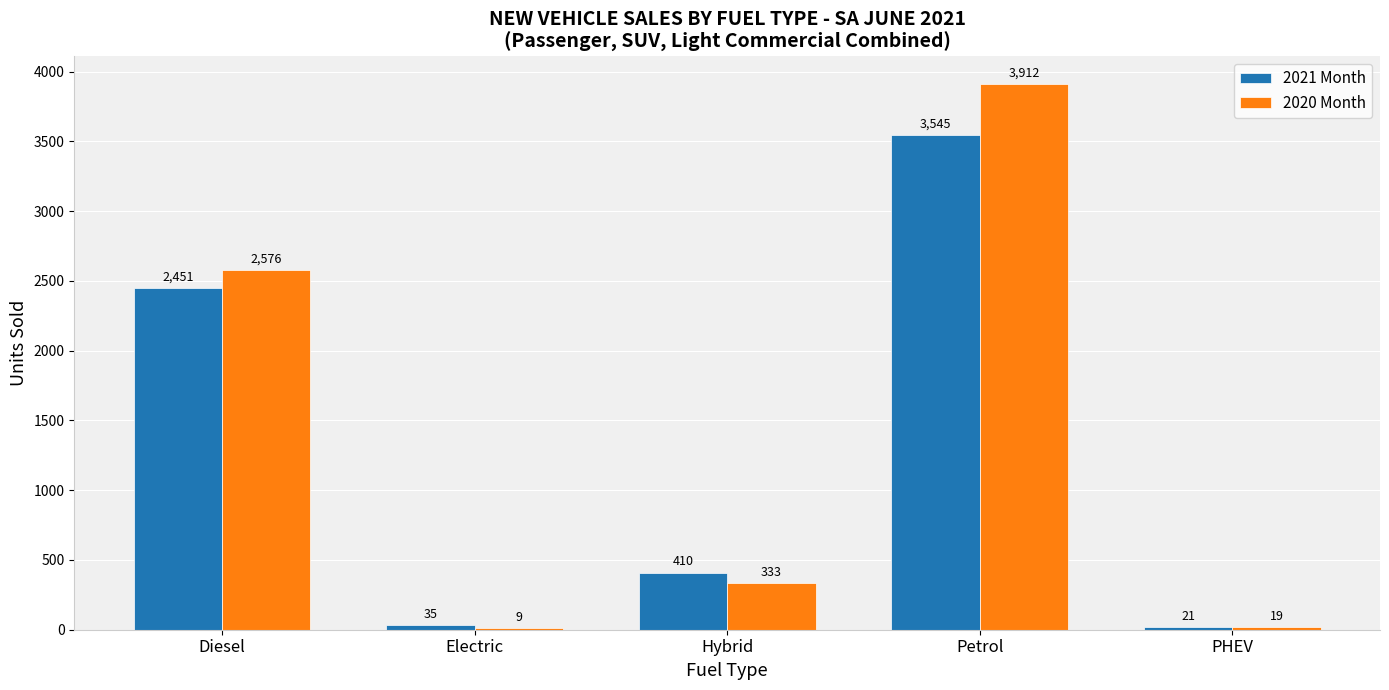

Reading left to right, list all the values displayed in this chart.

2021 Month: 2451	35	410	3545	21
2020 Month: 2576	9	333	3912	19